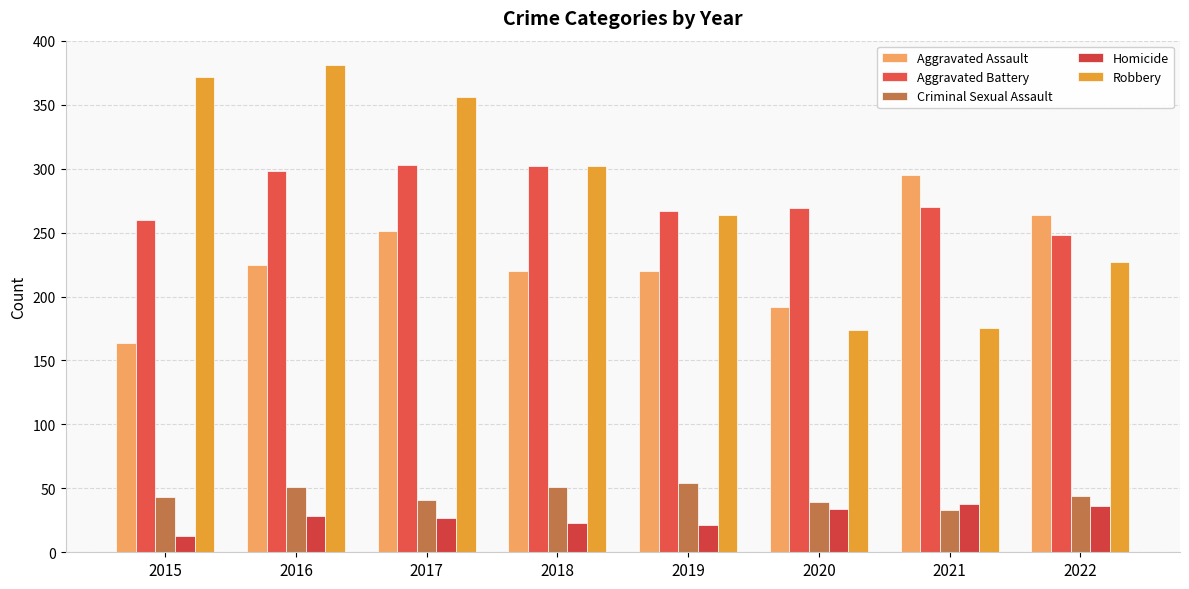

Read the Robbery value at 2017.

356